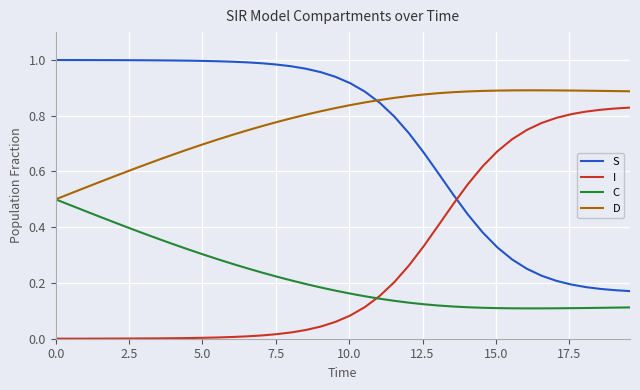

How many lines are shown in the chart?

4